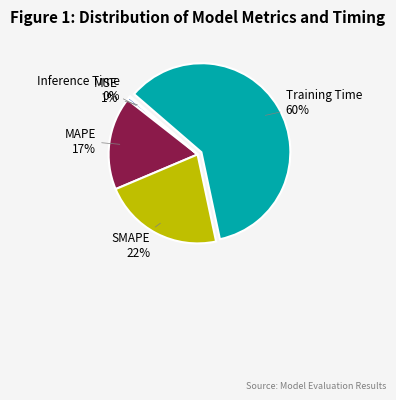

Is the sum of MAPE and Training Time greater than half?

Yes